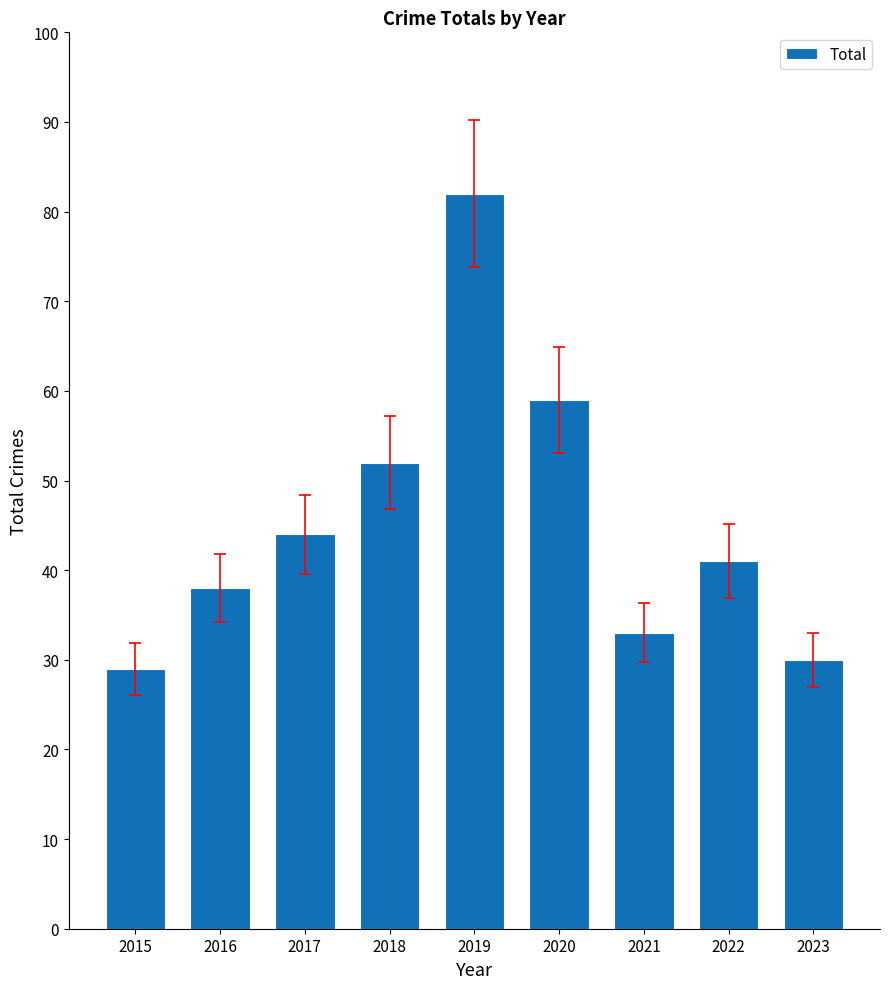

Reading left to right, list all the values displayed in this chart.

2015=29	2016=38	2017=44	2018=52	2019=82	2020=59	2021=33	2022=41	2023=30